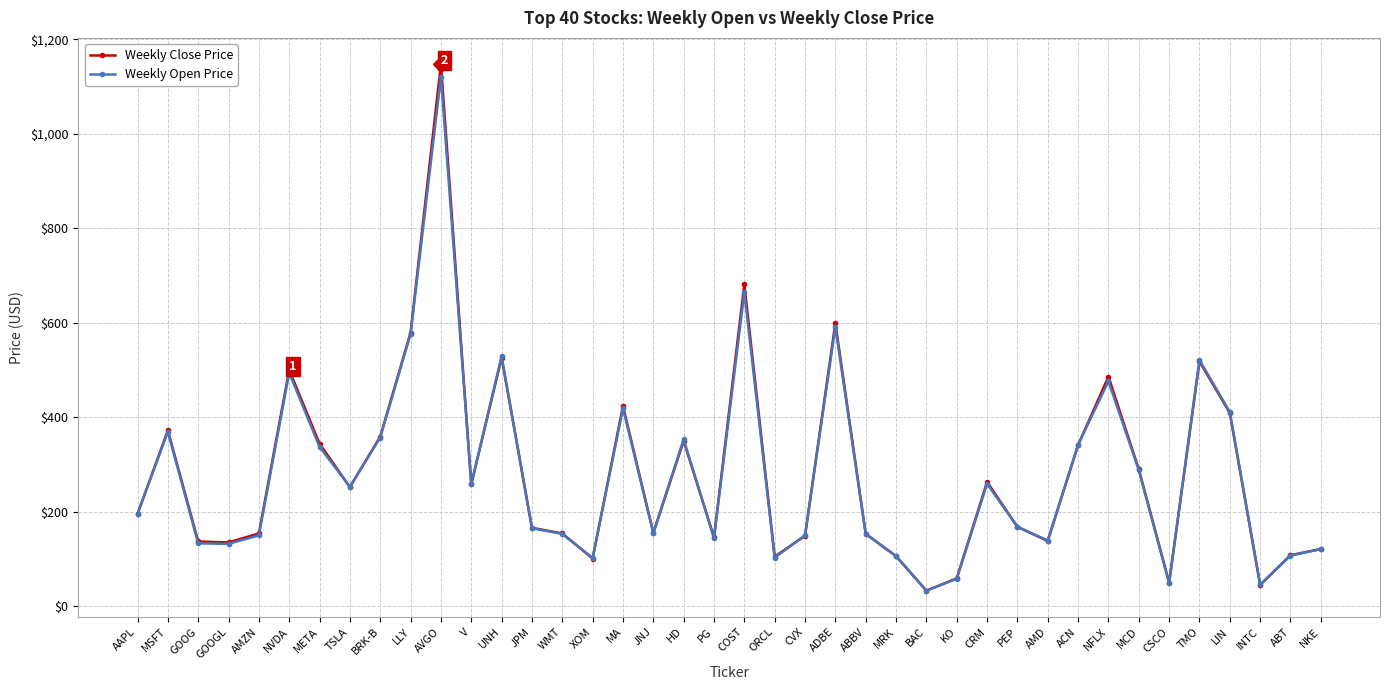

What is the value of the Weekly Open Price point at the 25th from the left?

153